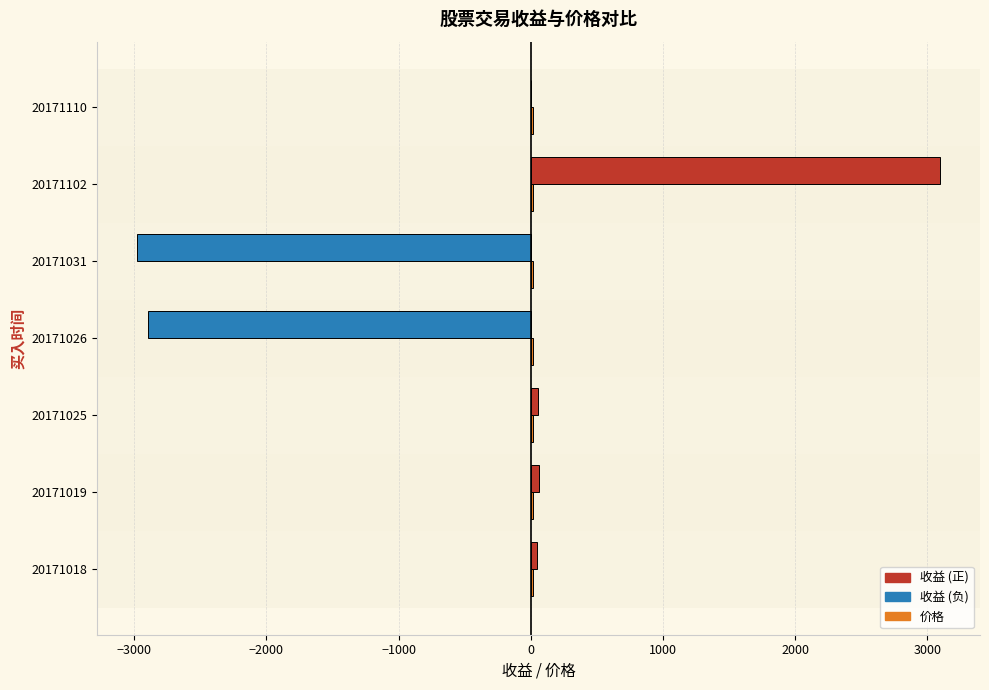

Which label corresponds to the largest value in the chart?

20171102